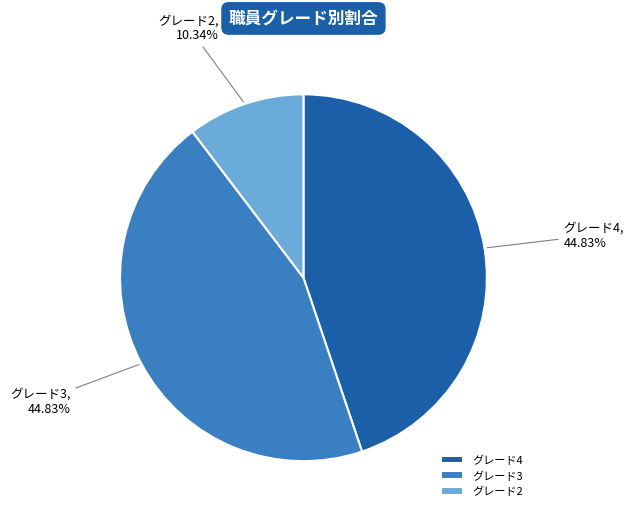

Which slice is the smallest?

グレード2